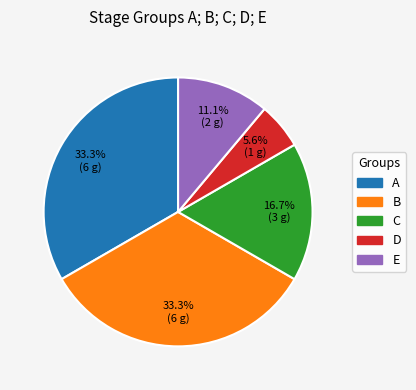

To the nearest percent, what percentage of the pie is C?

17%